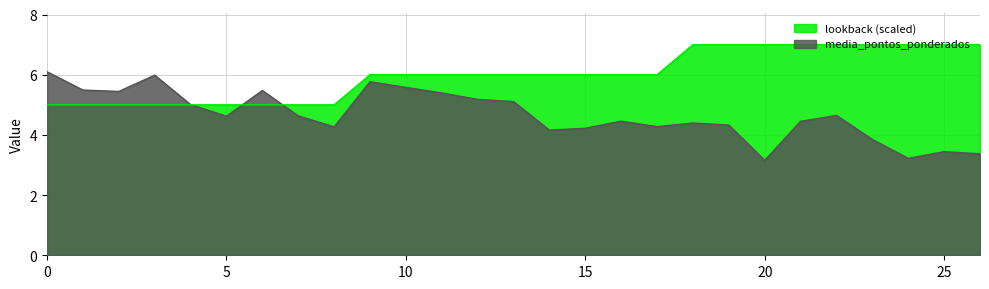

The lookback series shows 9.4 at 22. True or false?

False